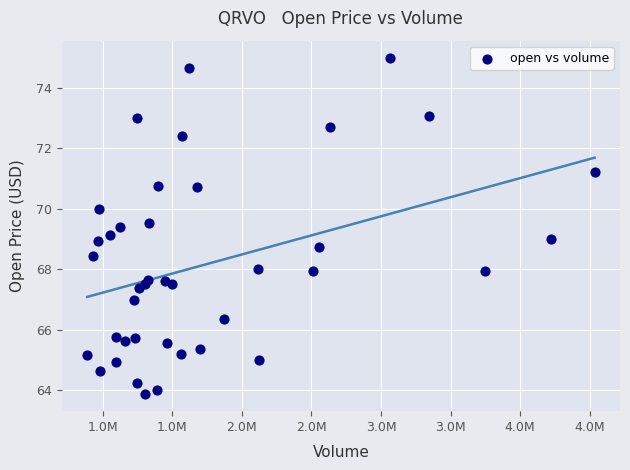

What is the range of X values (max minus min)?

3645049.0